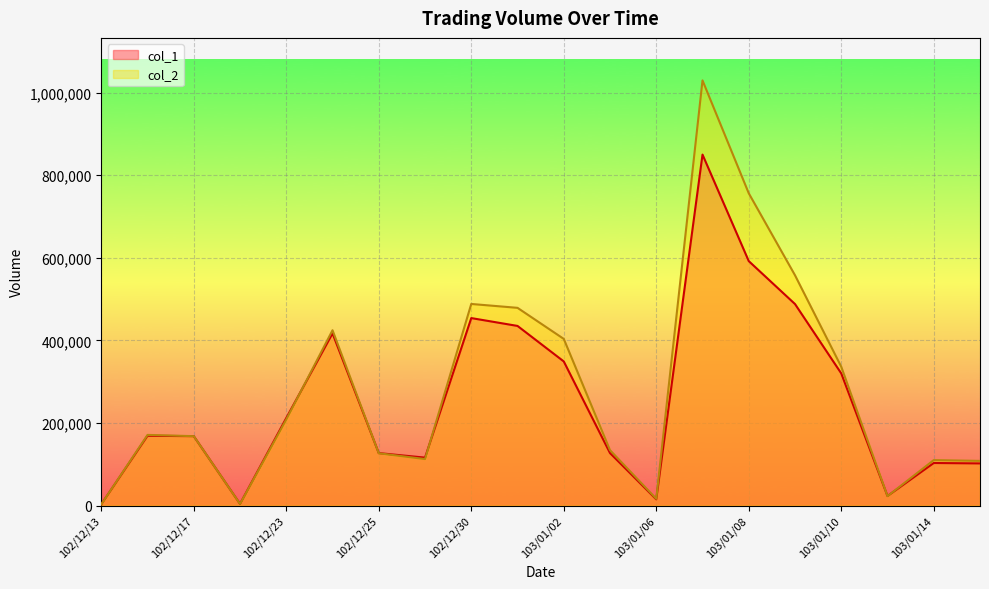

What value does the col_2 series have at 103/01/09, to the nearest 10?

557680